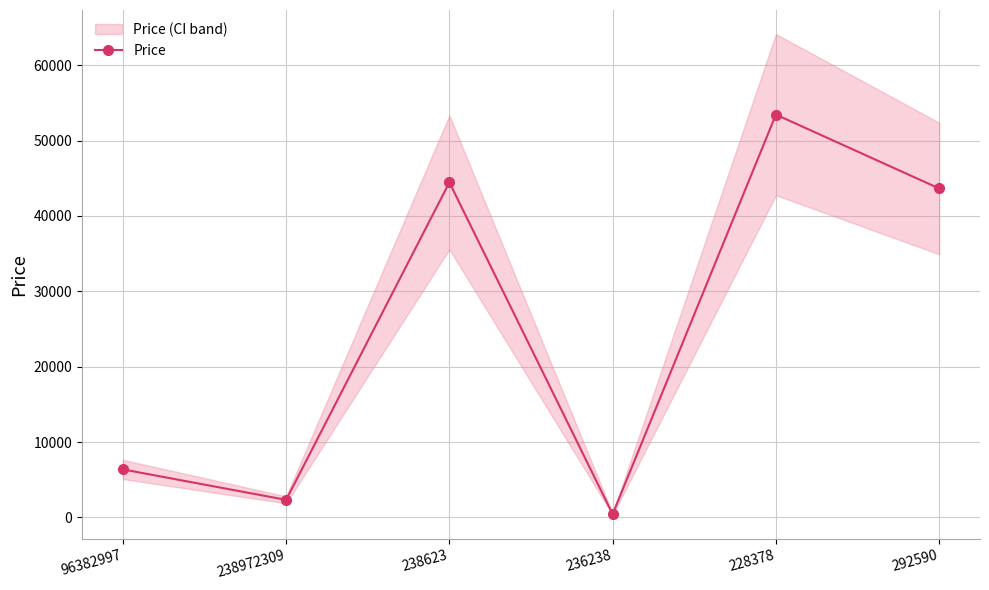

True or false: the data shows 44445 at 238623.

True